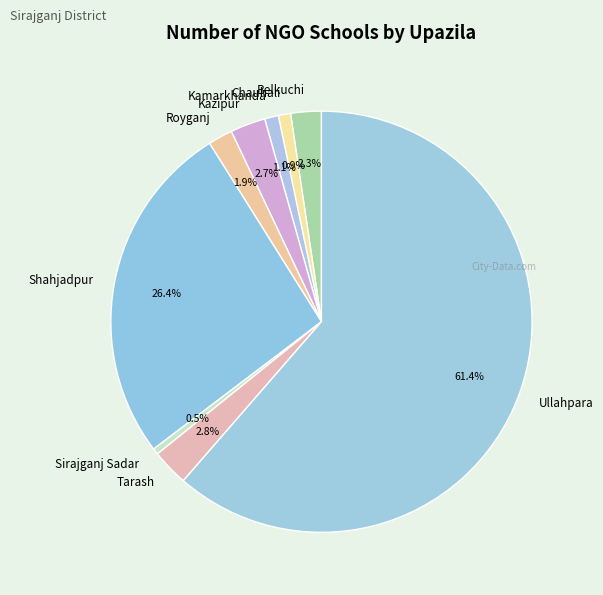

True or false: Kazipur accounts for 16% of the total.

False